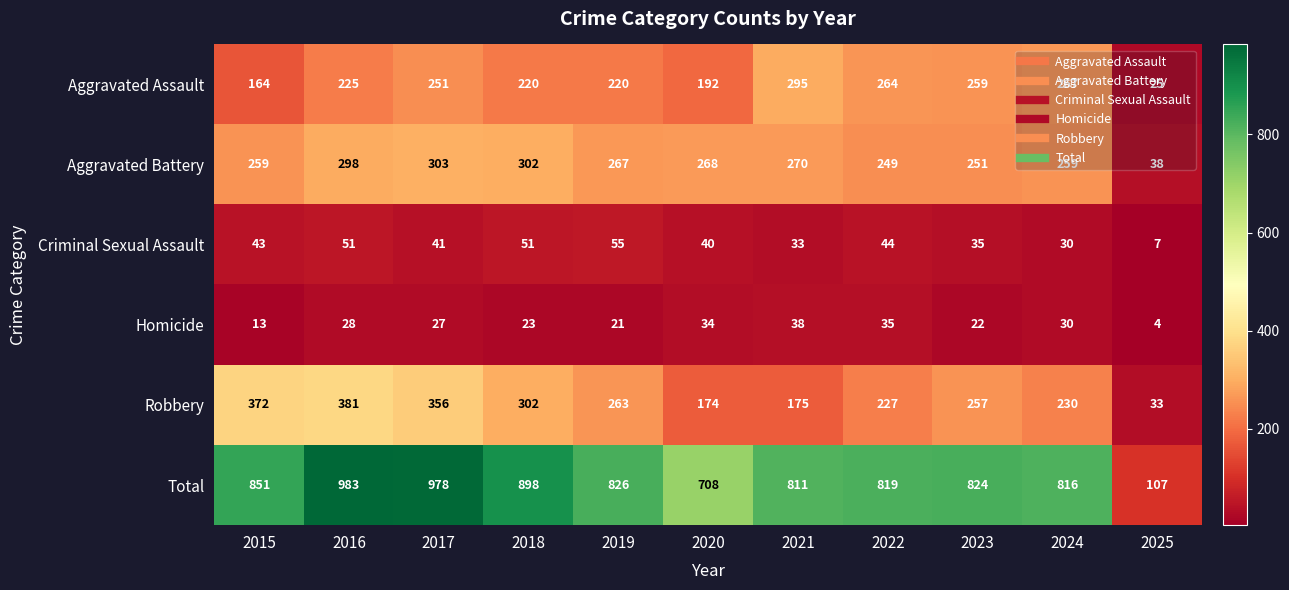

What is the average value of the Aggravated Battery series?

251